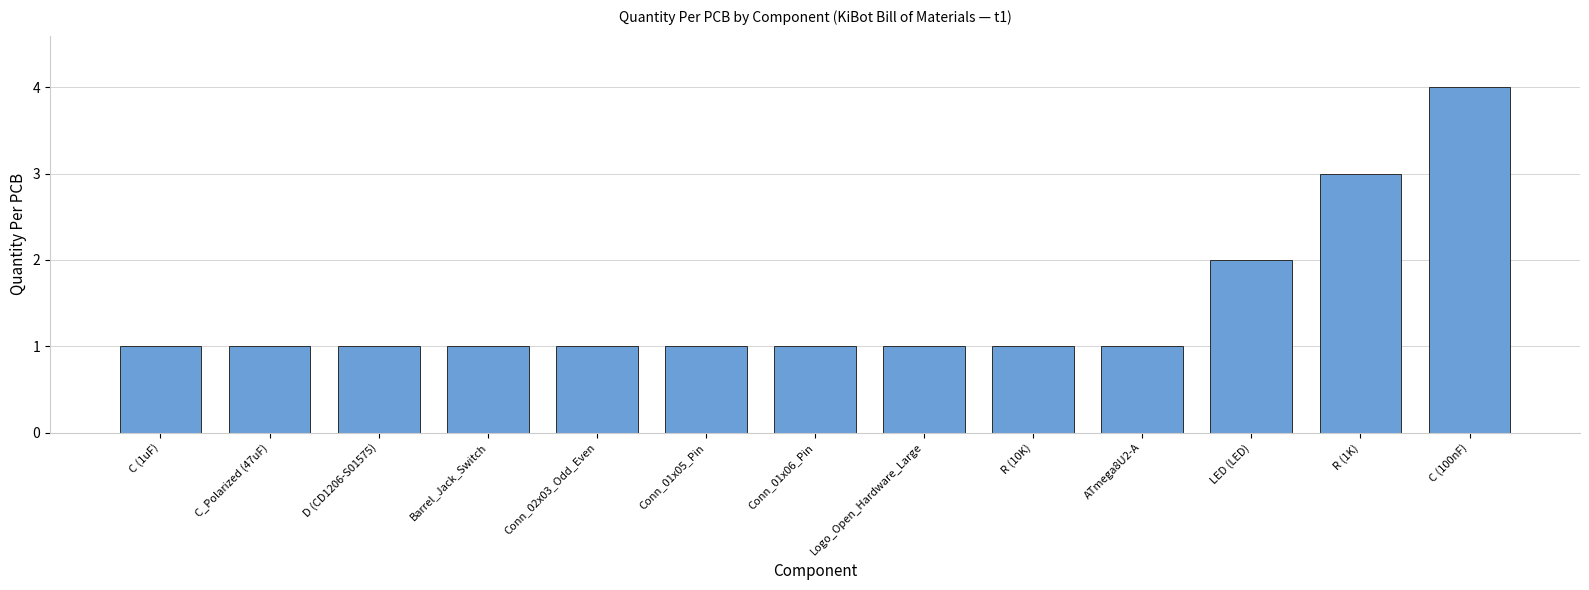

How many categories are shown in the chart?

13